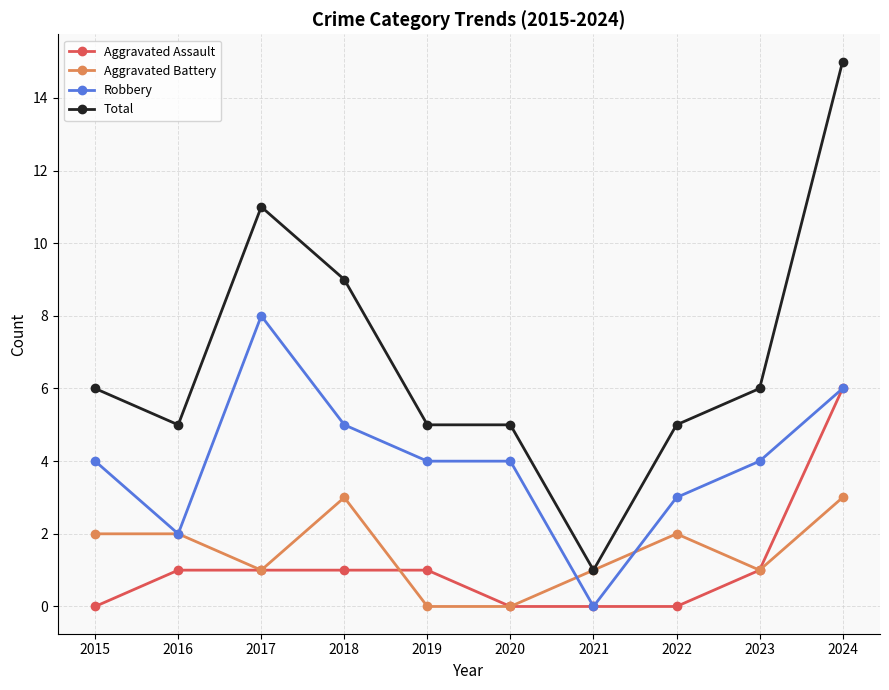

What is the sum of the Robbery values at 2019 and 2020?

8